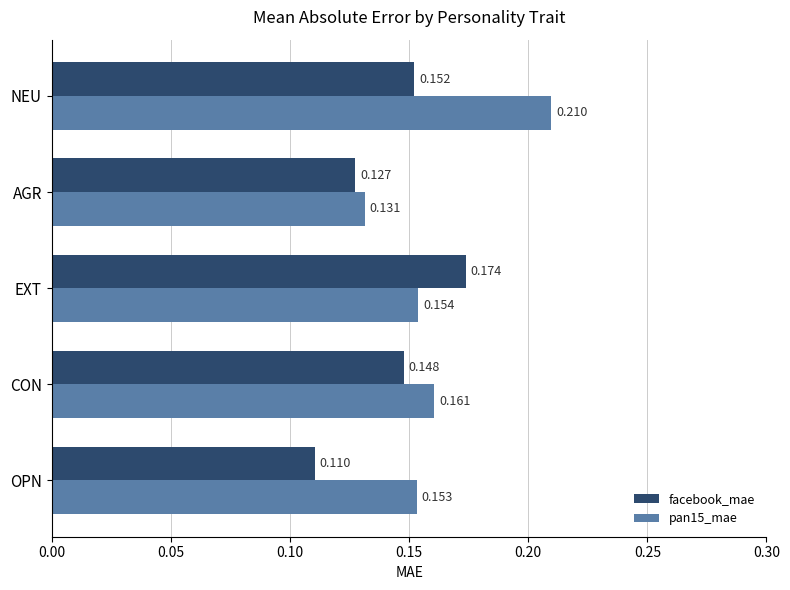

At which label does pan15_mae reach its minimum?

AGR